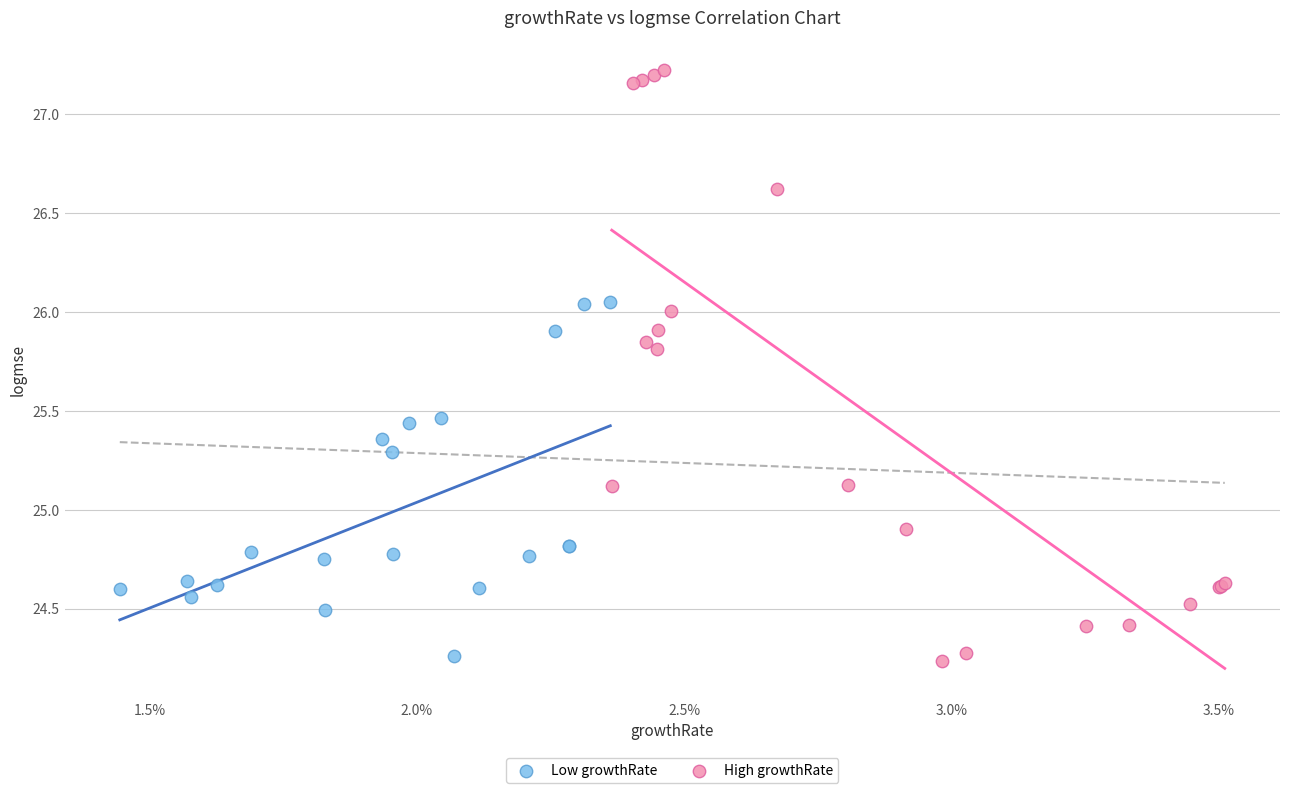

Which series has the largest Y range (max minus min)?

High growthRate